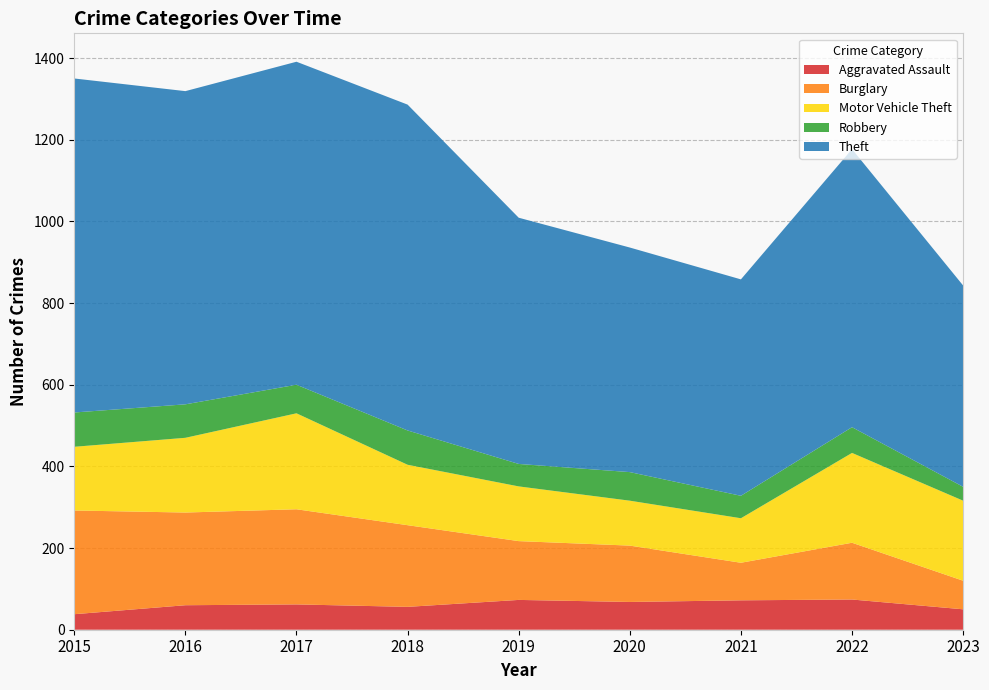

Reading left to right, what are all the values shown in this chart?

Aggravated Assault: 38	60	62	56	73	68	72	74	50
Burglary: 254	227	233	200	144	138	92	139	70
Motor Vehicle Theft: 156	183	235	148	134	110	109	220	196
Robbery: 84	82	70	84	55	70	55	63	34
Theft: 818	767	791	798	603	550	530	681	493